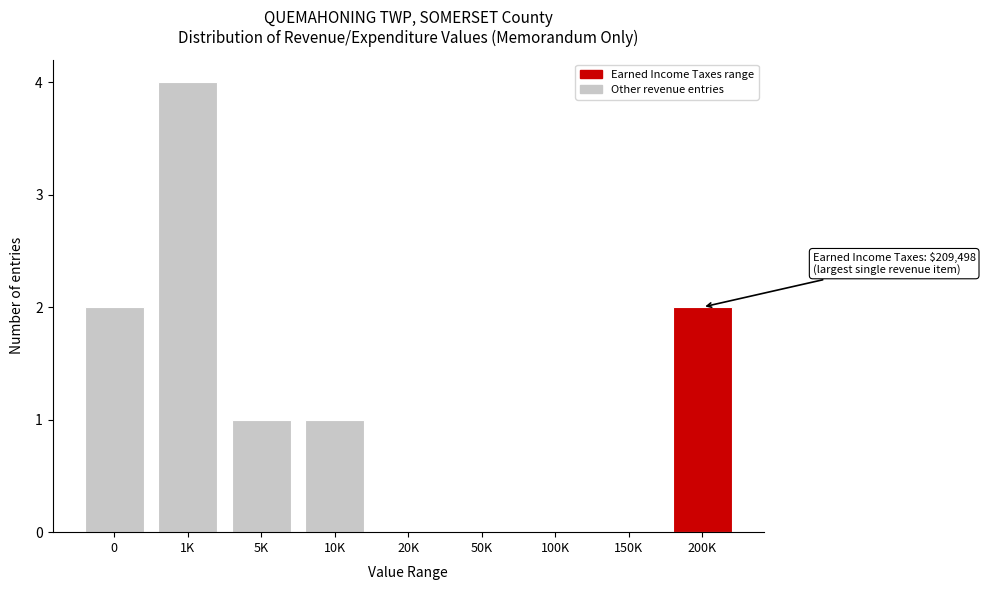

Reading left to right, what are all the values shown in this chart?

0=2	1K=4	5K=1	10K=1	20K=0	50K=0	100K=0	150K=0	200K=2